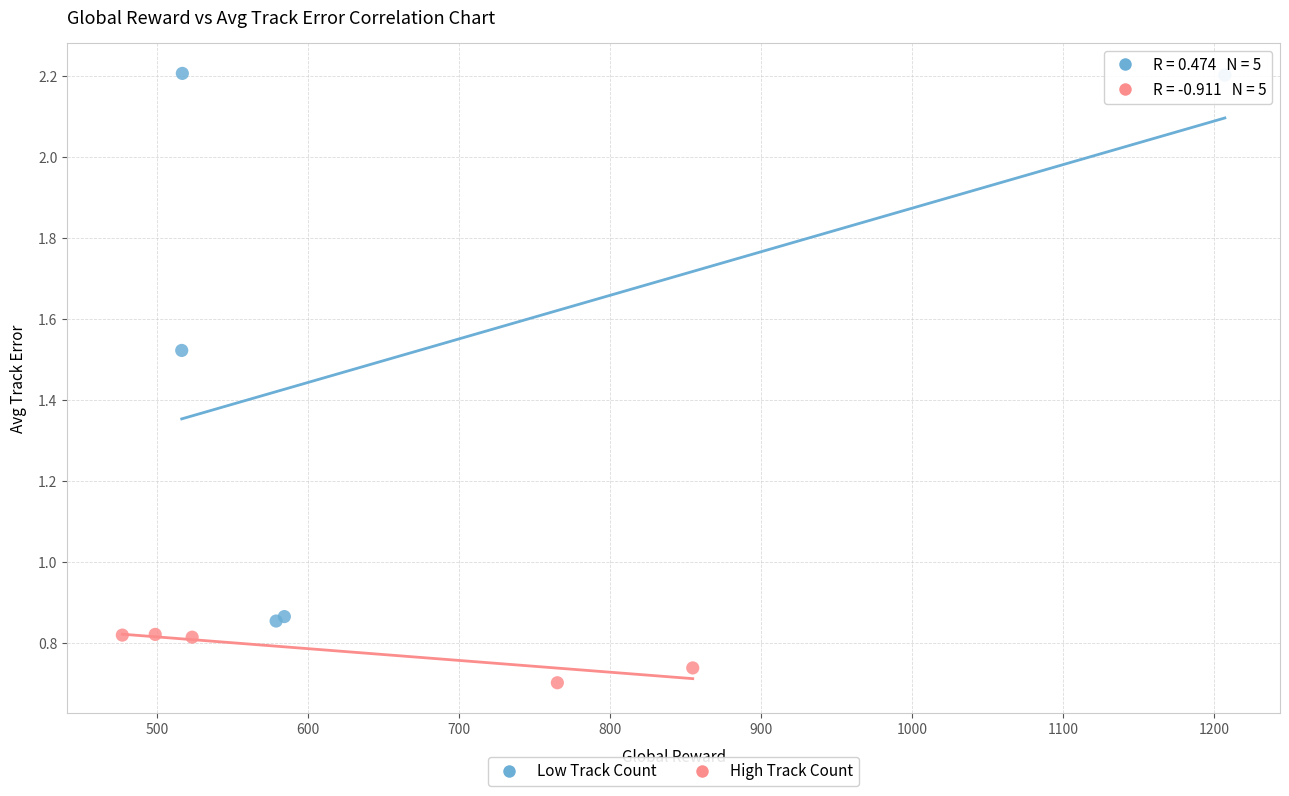

Which series has the widest spread of Y values?

Low Track Count